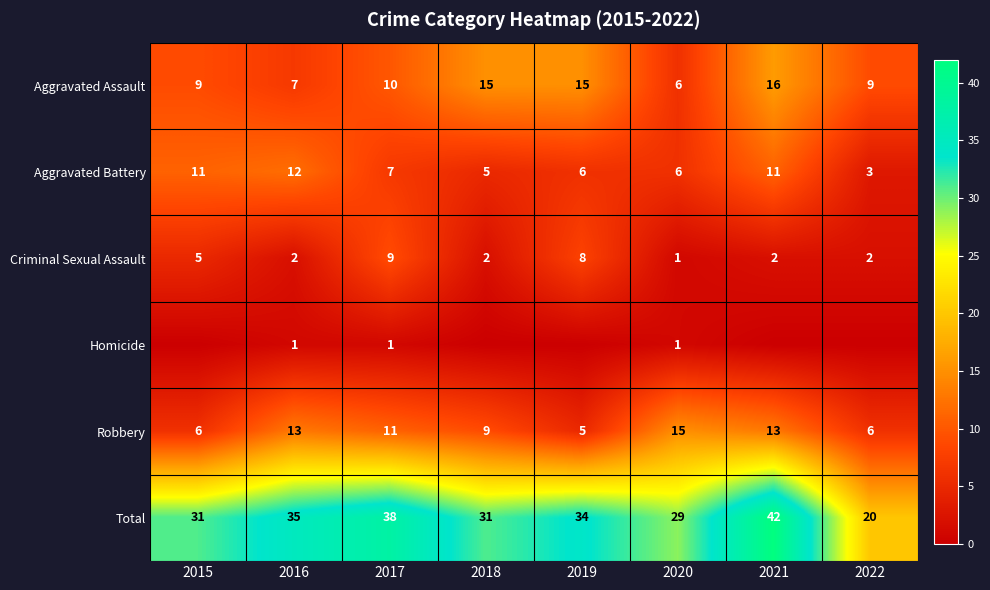

The value of Aggravated Battery at 2015 is 15. True or false?

False